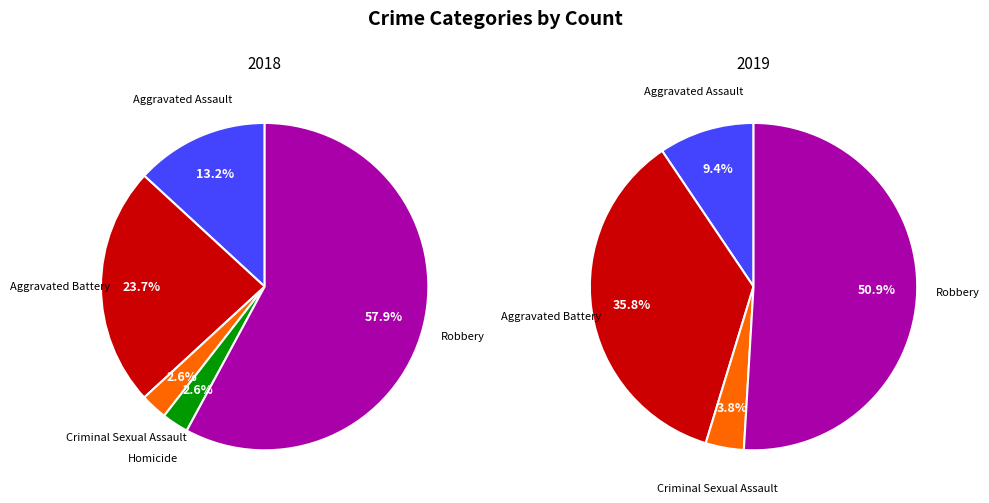

Is it true that Robbery is 63% of the pie?

False